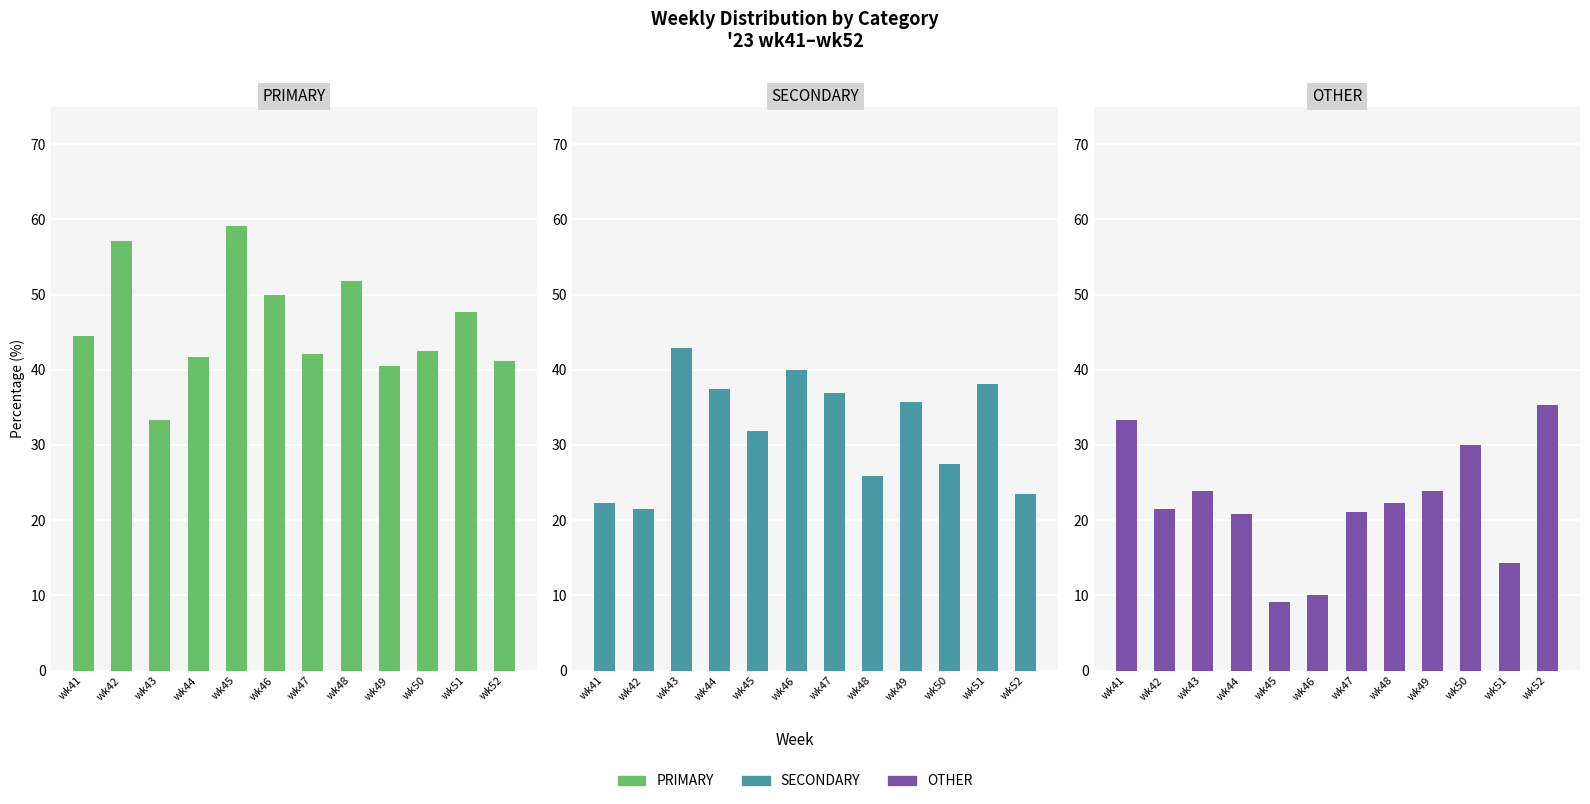

At how many categories does at least one series exceed 29?

12